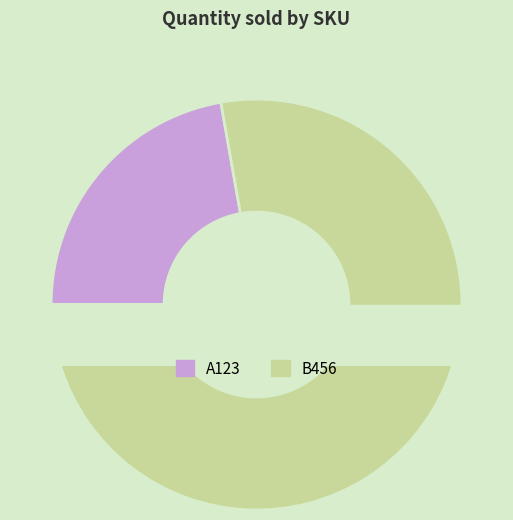

To the nearest percent, what percentage of the pie is A123?

22%